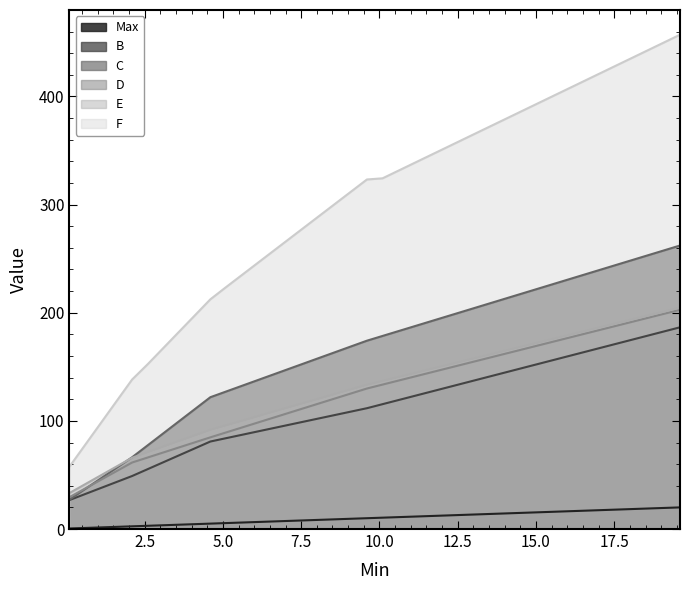

True or false: Max and B cross at least once.

False